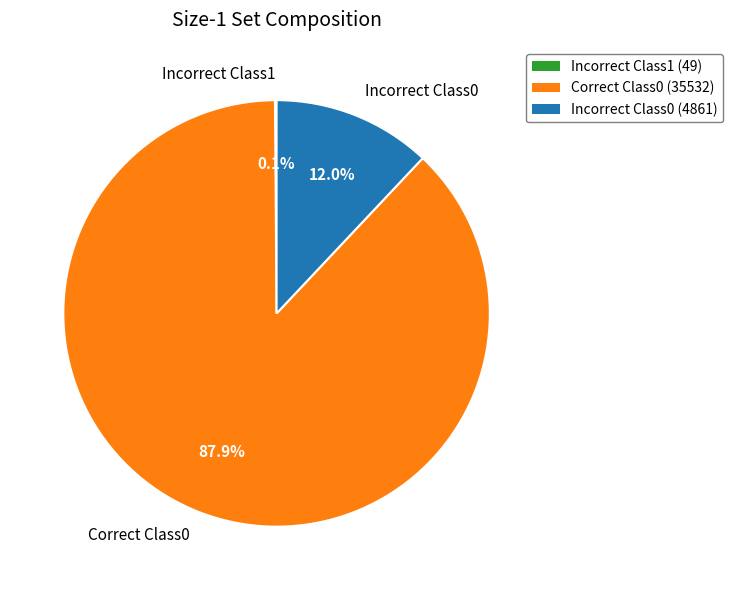

Which slice is the largest?

Correct Class0